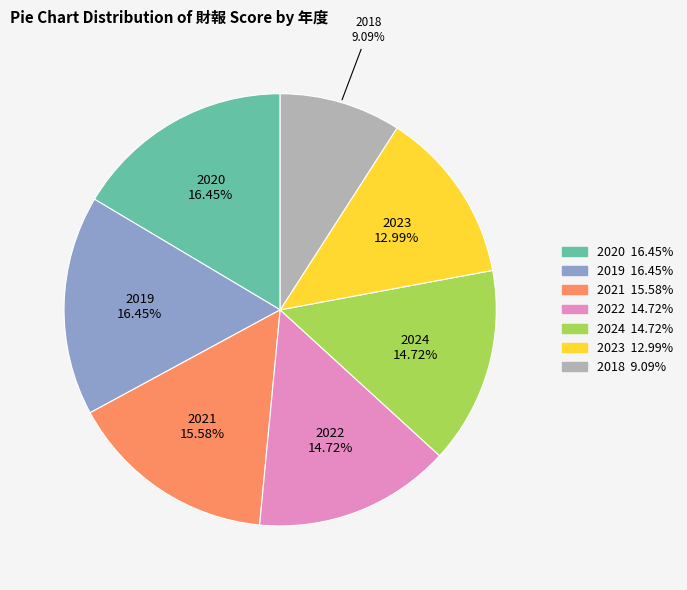

To the nearest percent, what percentage of the pie is 2023?

13%